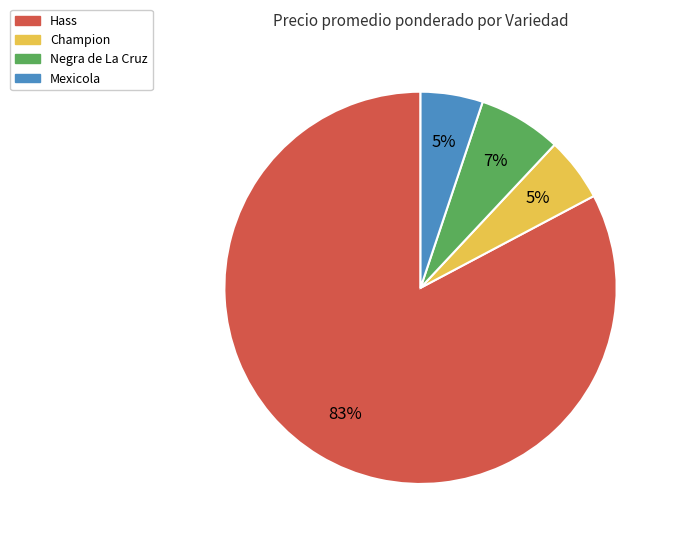

True or false: Negra de La Cruz accounts for 7% of the total.

True